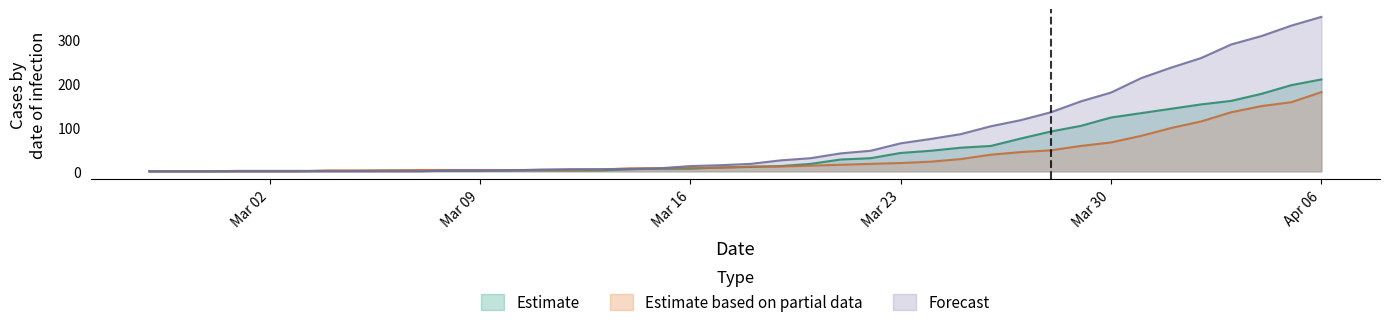

What position from the left is 2020-03-08?

11